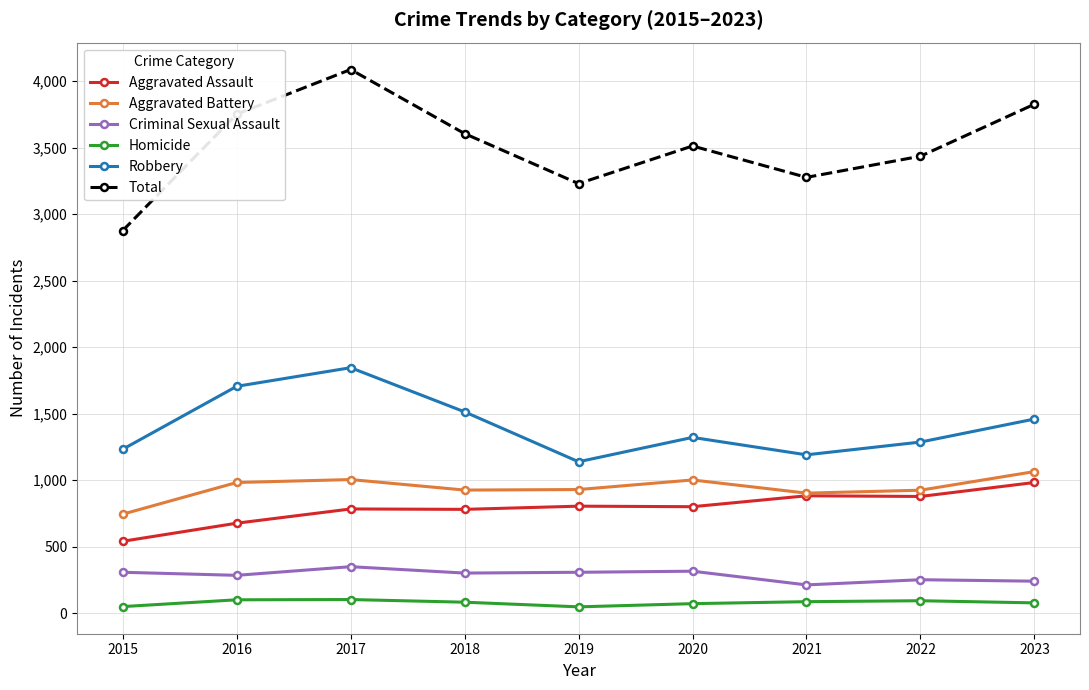

Is the value of Robbery at 2017 greater than the value of Aggravated Assault at 2019?

Yes